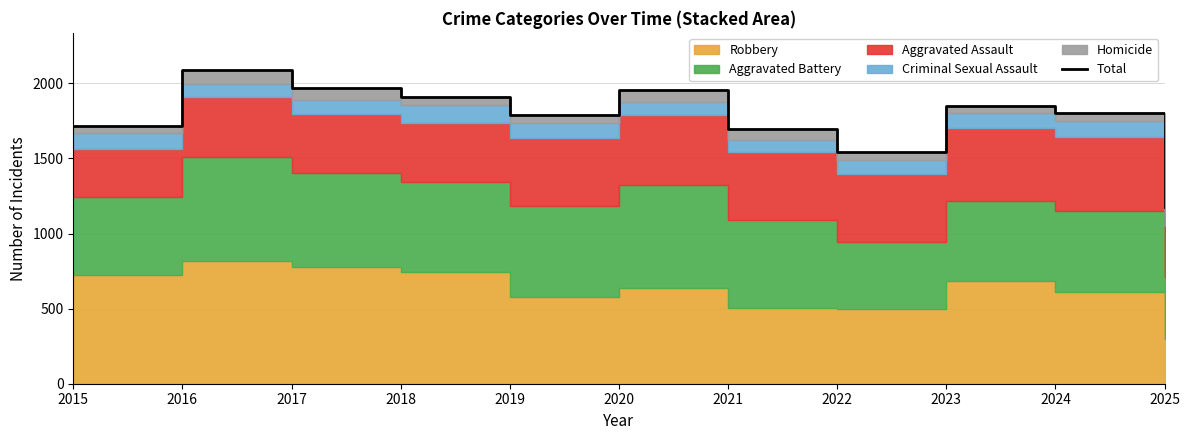

Which category has the highest value across all series?

2016